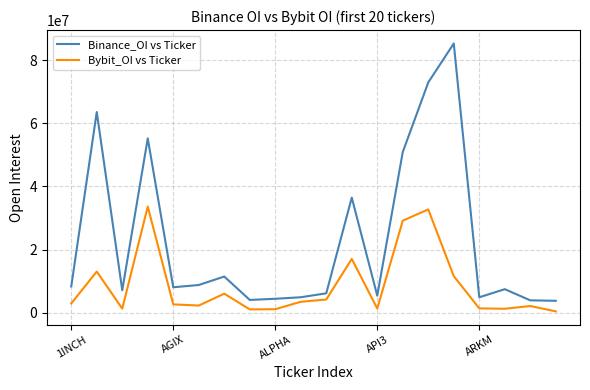

At how many categories does at least one series exceed 3065029?

20